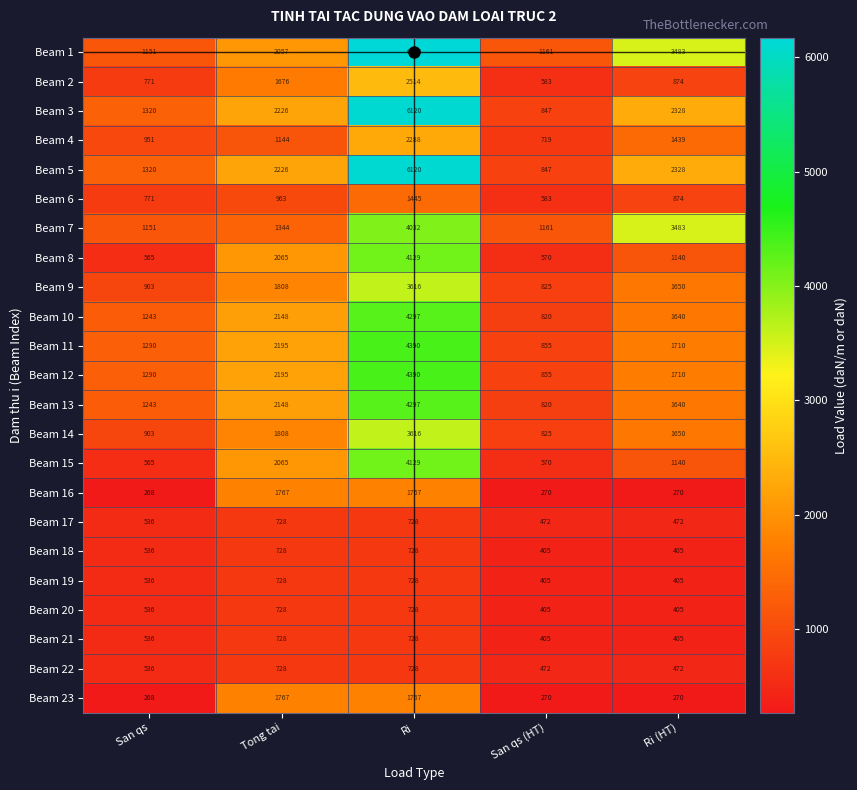

The value of Beam 11 at Tong tai is 2195. True or false?

True